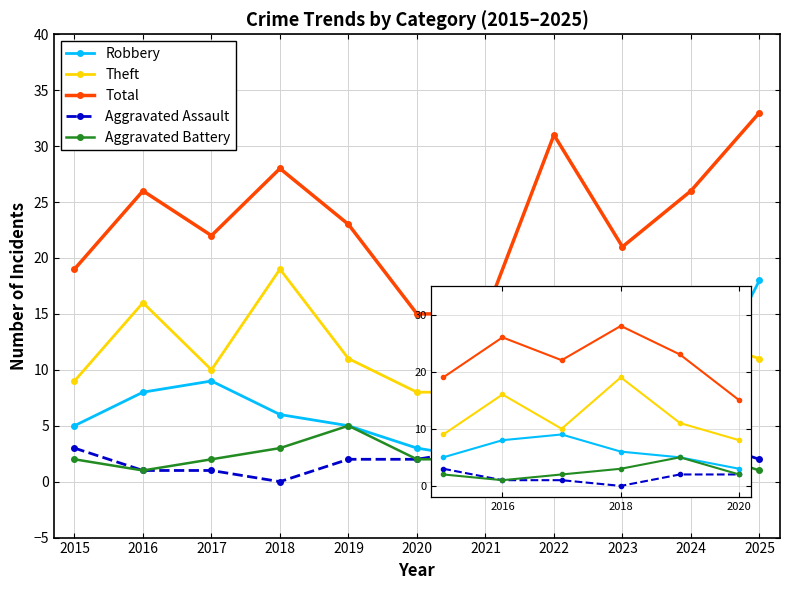

What is the difference between the highest and lowest values at 2019?

21